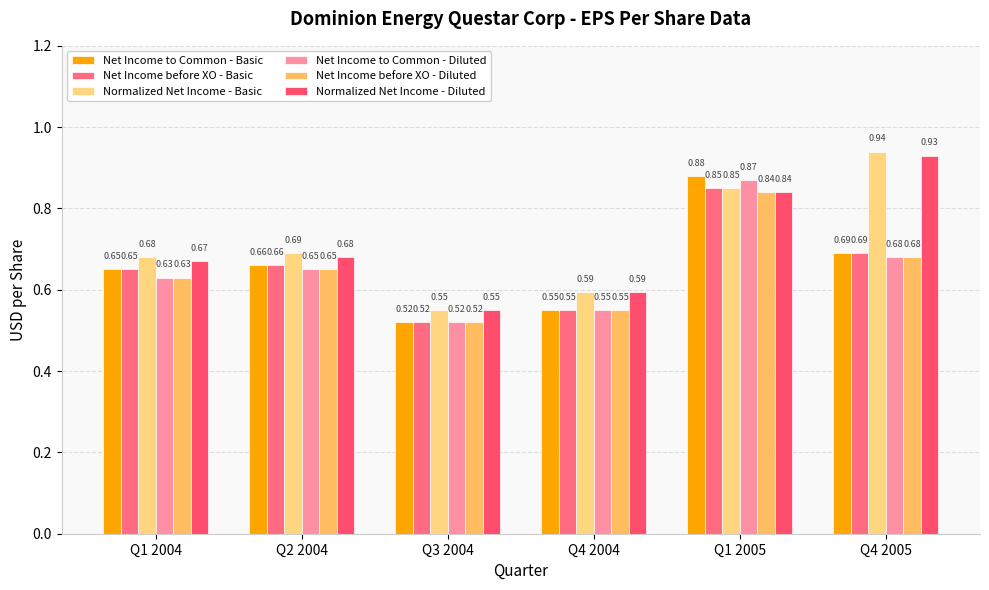

What is the total value across all series at Q4 2005?

4.6